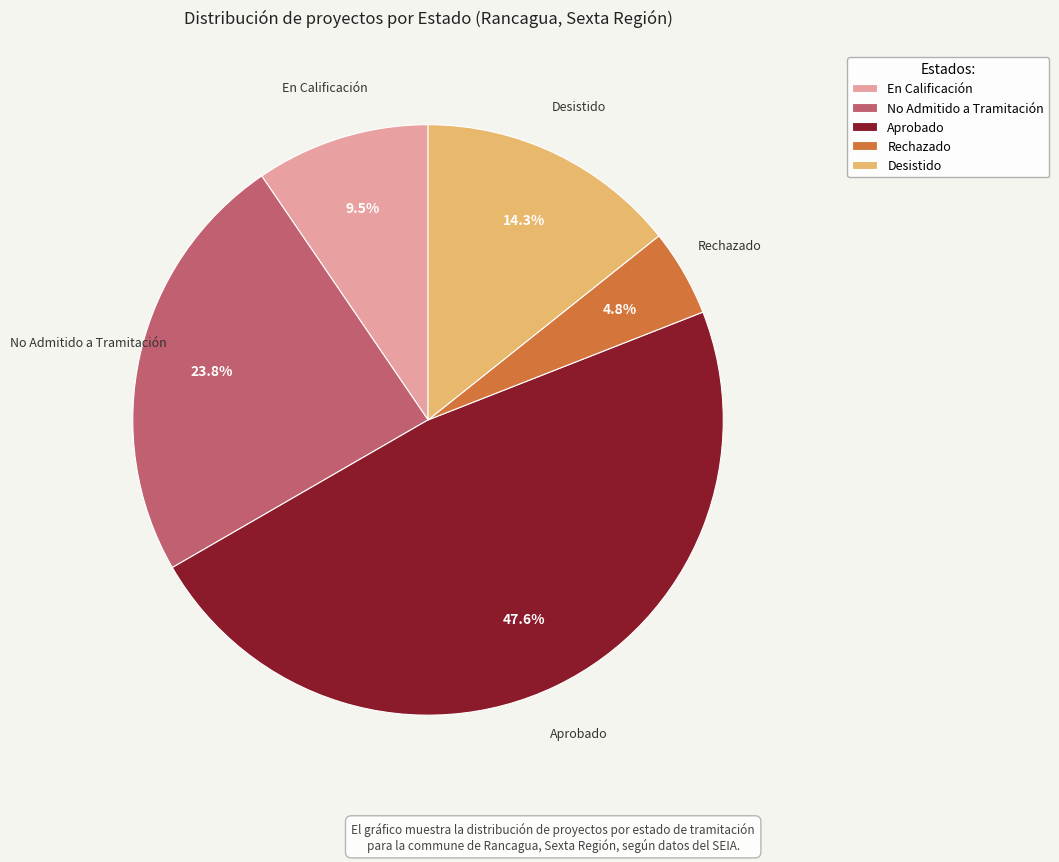

To the nearest percent, what is the difference between the En Calificación and Rechazado slice percentages?

5%